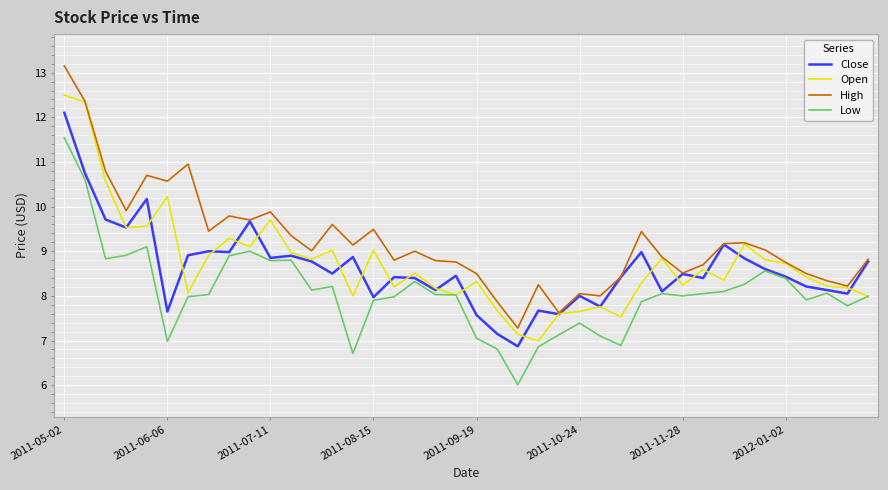

What is the greatest value displayed?

13.2